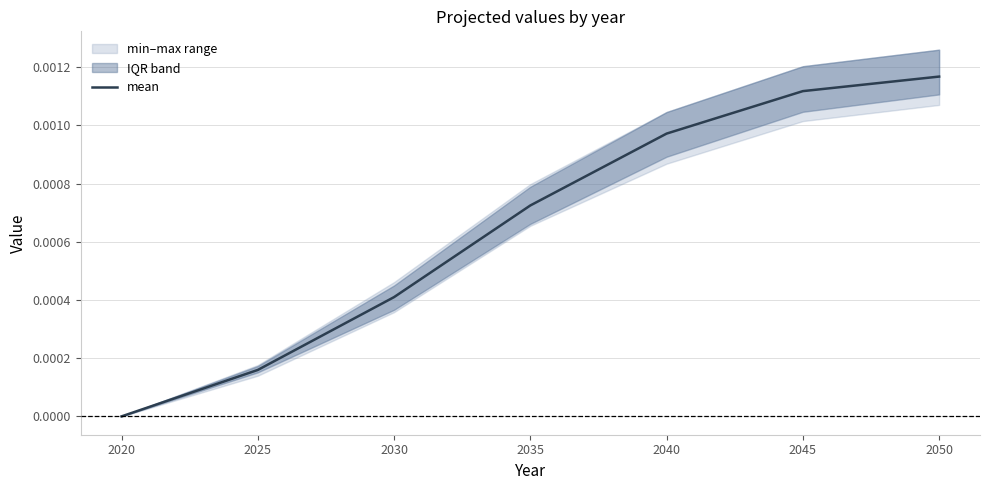

True or false: the data shows 0.0 at 2035.

False